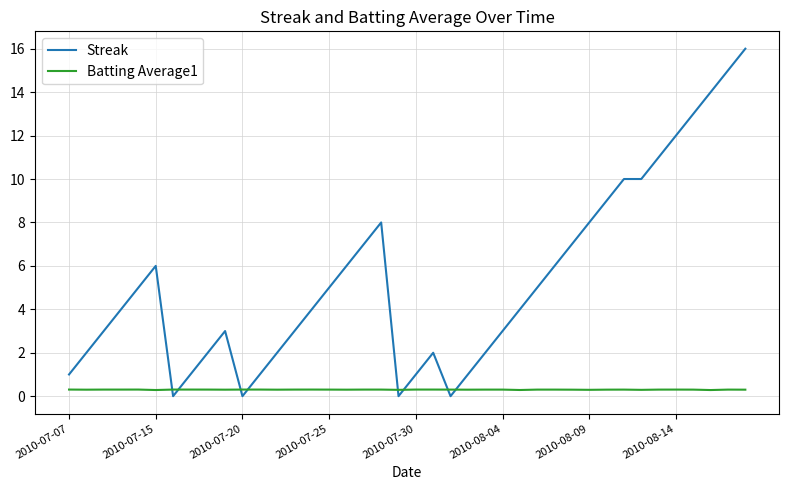

Rank the series by their maximum value, from highest to lowest.

Streak, Batting Average1